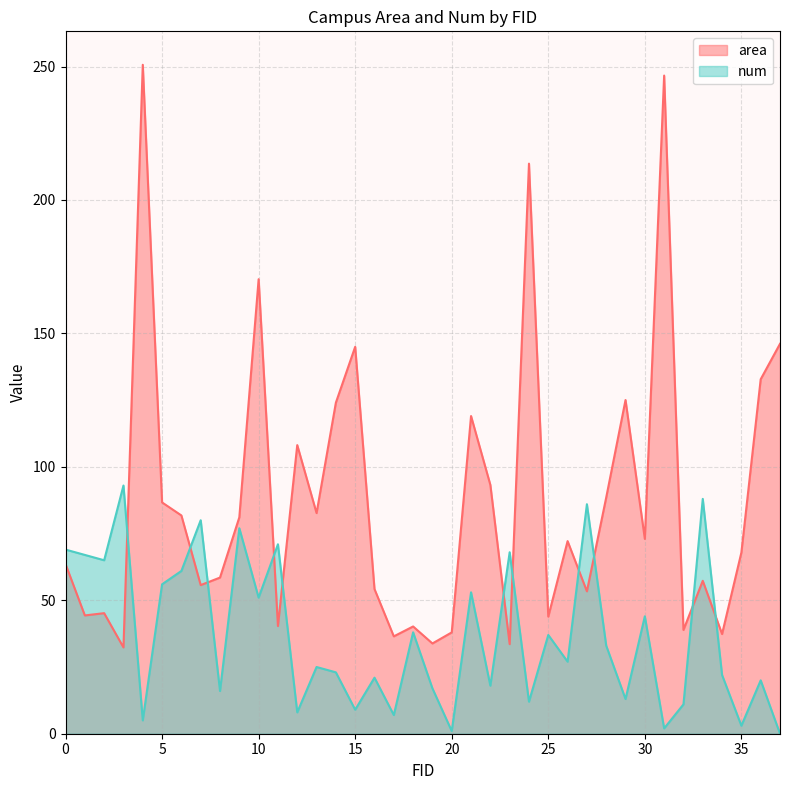

Between 16 and 22, which is larger?

22